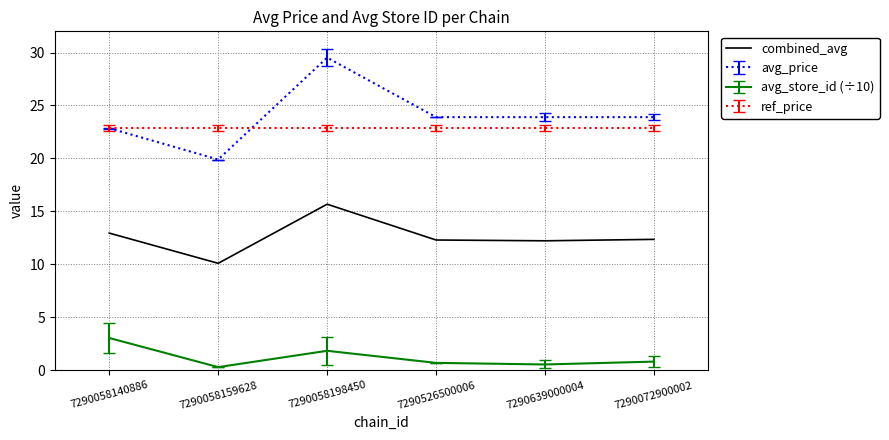

The combined_avg series shows 5.8 at 7290526500006. True or false?

False